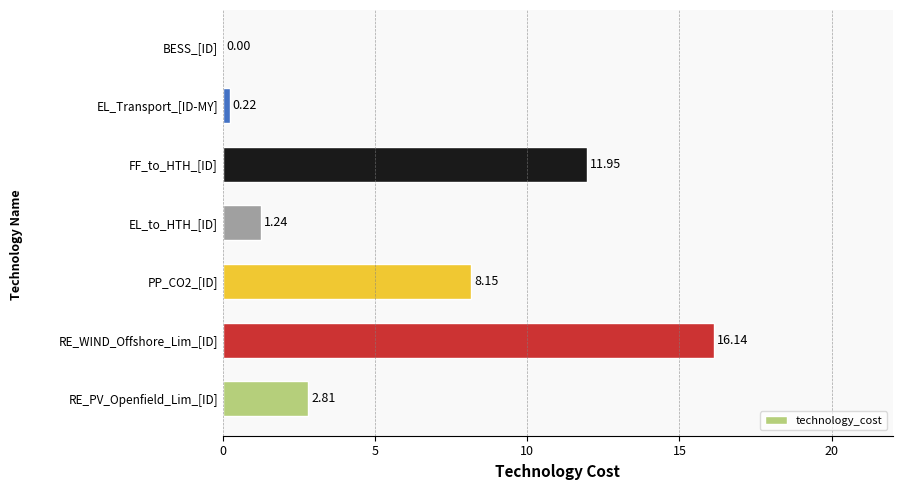

What is the maximum value shown in the chart?

16.1